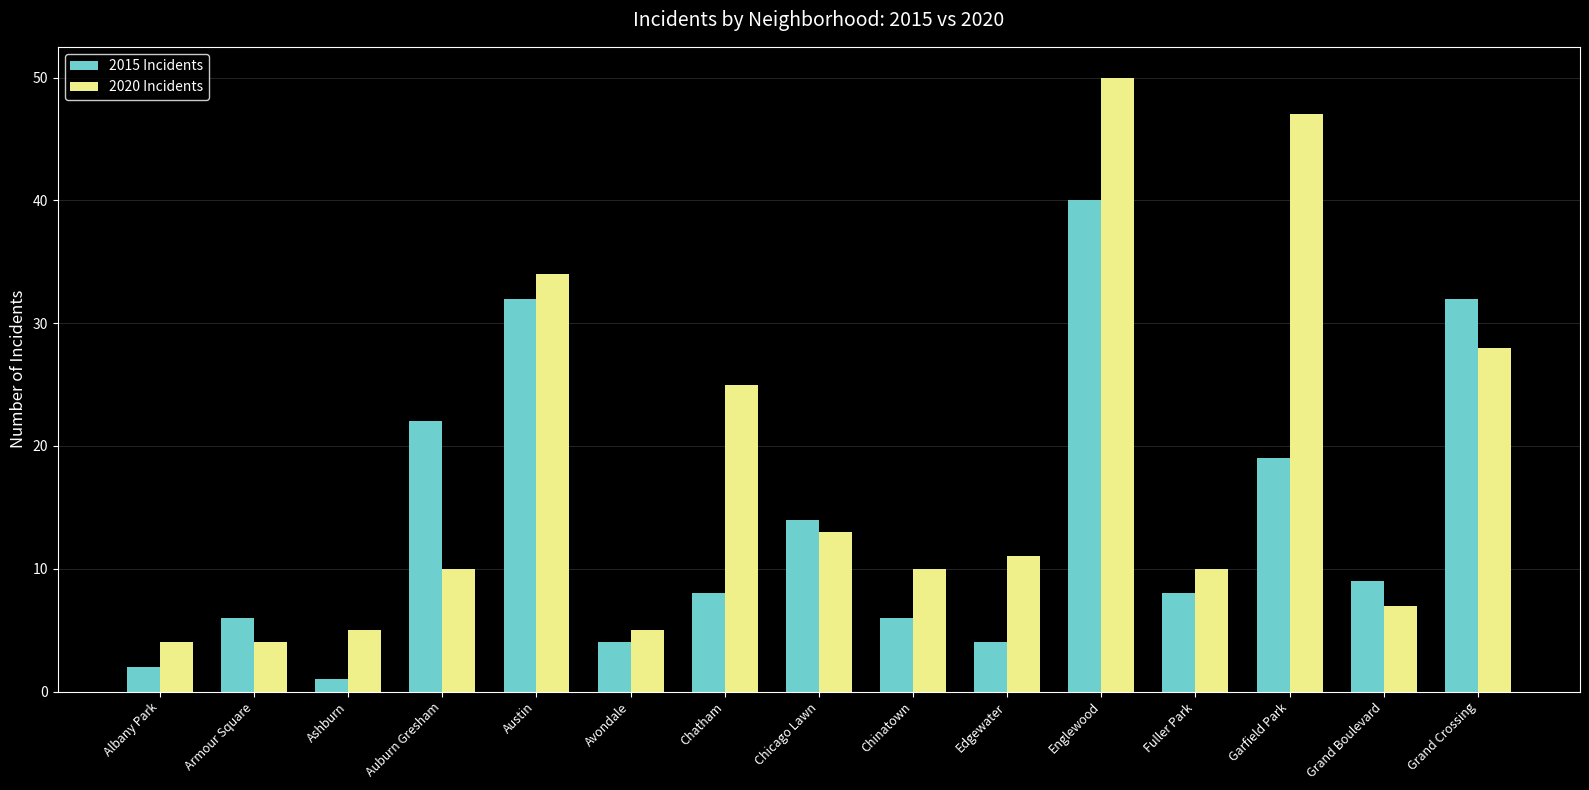

What value does the 2020 Incidents series have at Garfield Park, to the nearest 5?

45